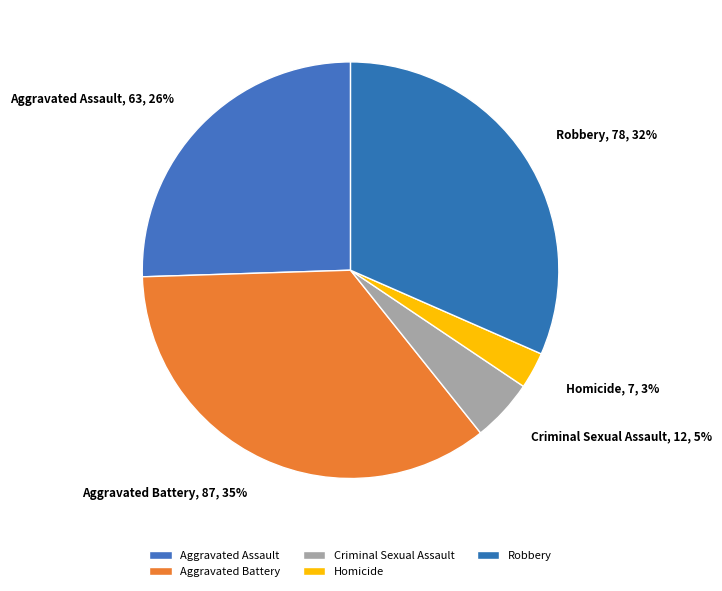

What is the largest slice in the pie chart?

Aggravated Battery